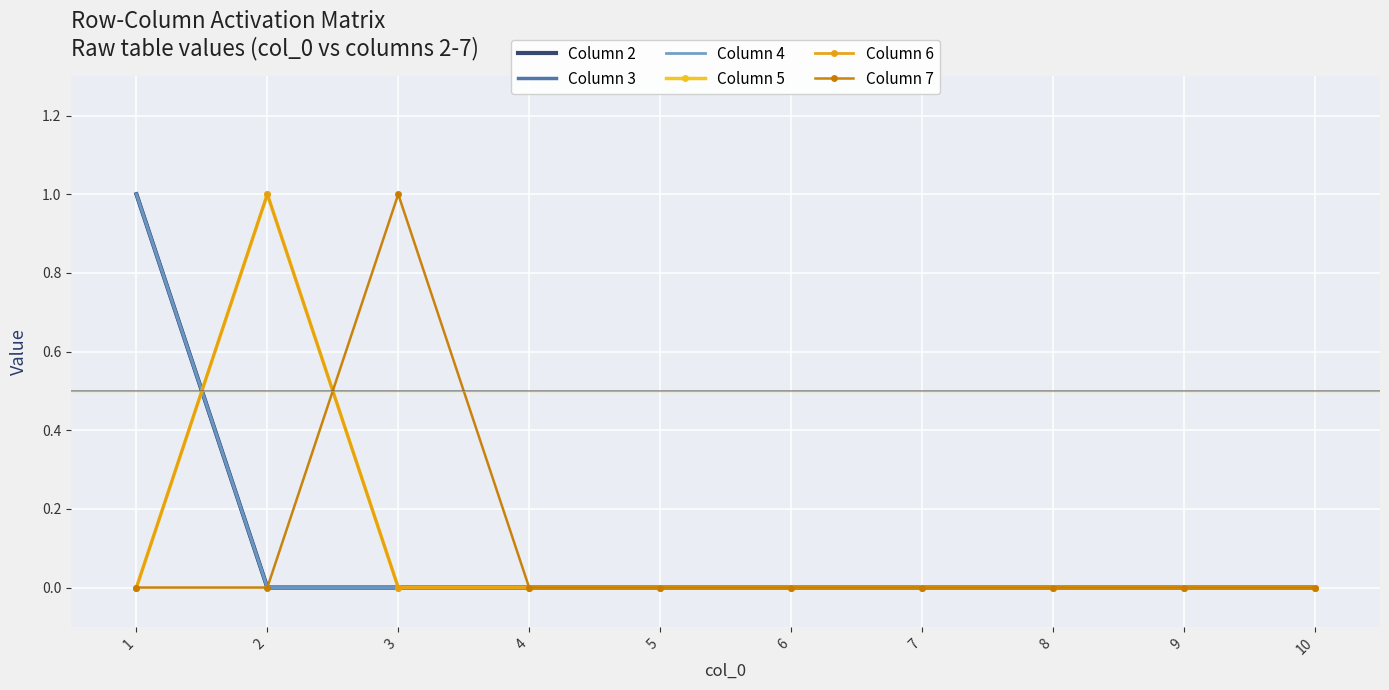

Reading right to left, list all the values displayed in this chart.

Column 2: 0	0	0	0	0	0	0	0	0	1
Column 3: 0	0	0	0	0	0	0	0	0	1
Column 4: 0	0	0	0	0	0	0	0	0	1
Column 5: 0	0	0	0	0	0	0	0	1	0
Column 6: 0	0	0	0	0	0	0	0	1	0
Column 7: 0	0	0	0	0	0	0	1	0	0